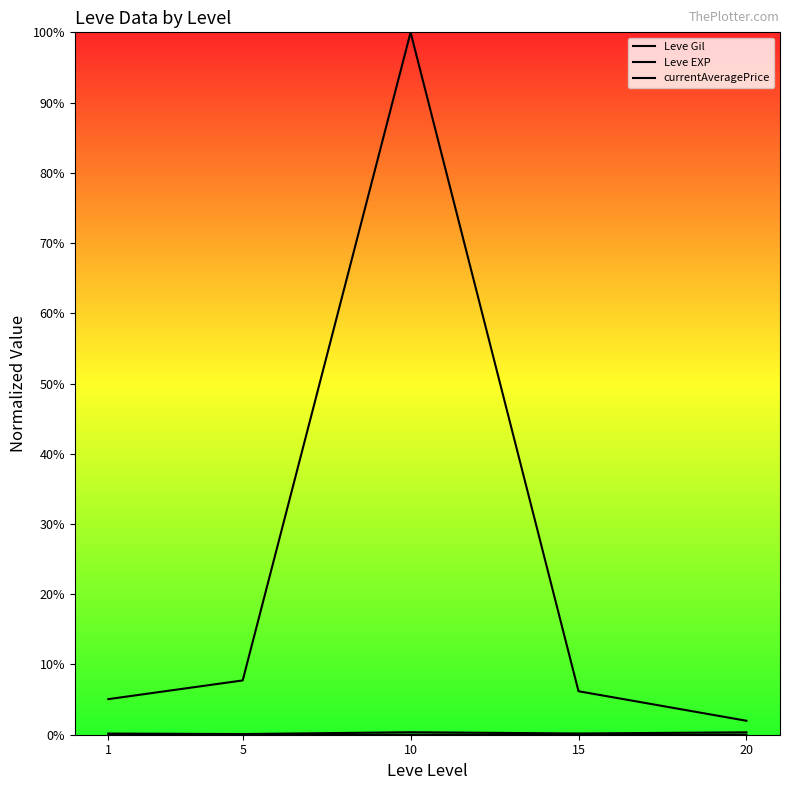

Where is the first local minimum for Leve EXP?

5